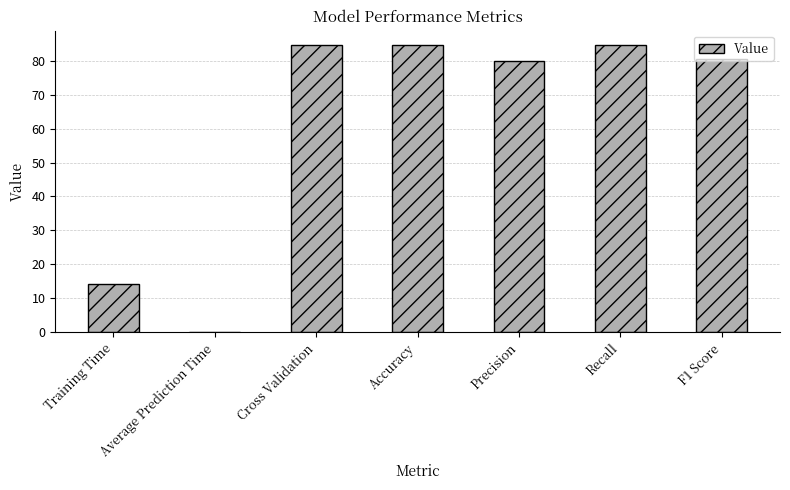

What is the maximum value shown in the chart?

84.6